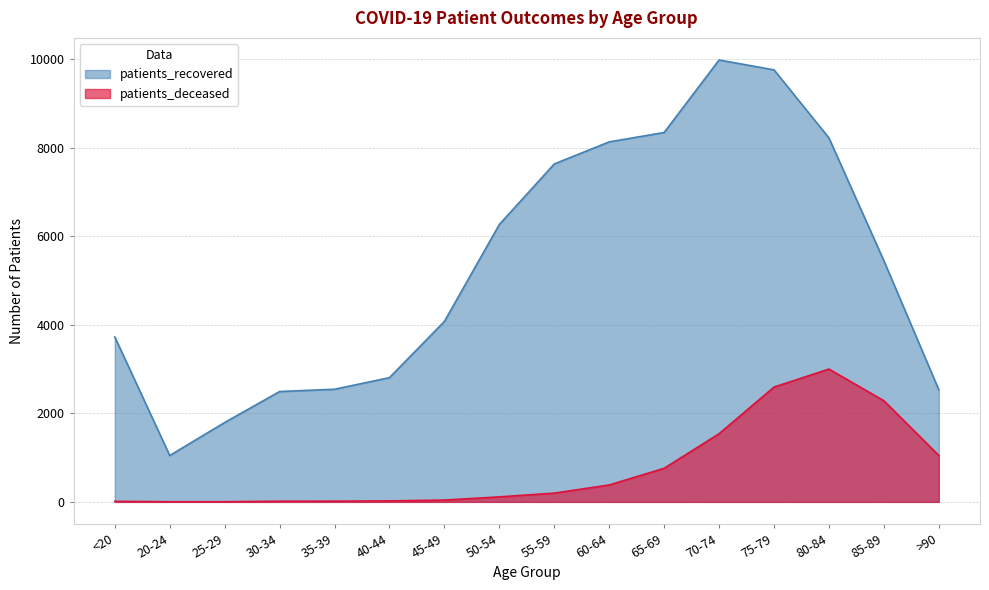

What is the label of the 6th point from the left?

40-44